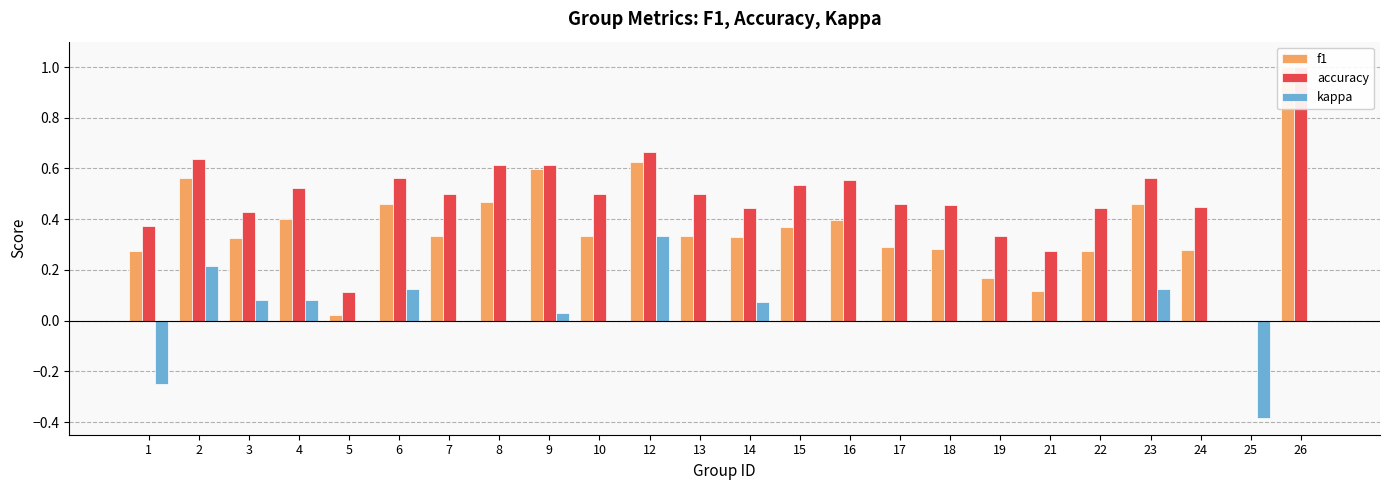

At how many categories does at least one series exceed 0?

23